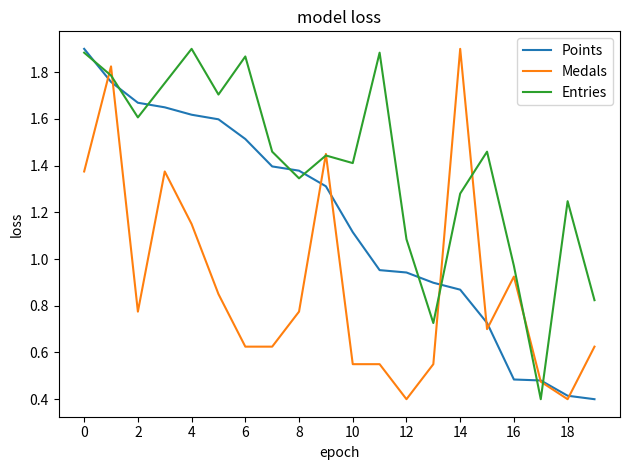

Does the chart have visible grid lines?

No